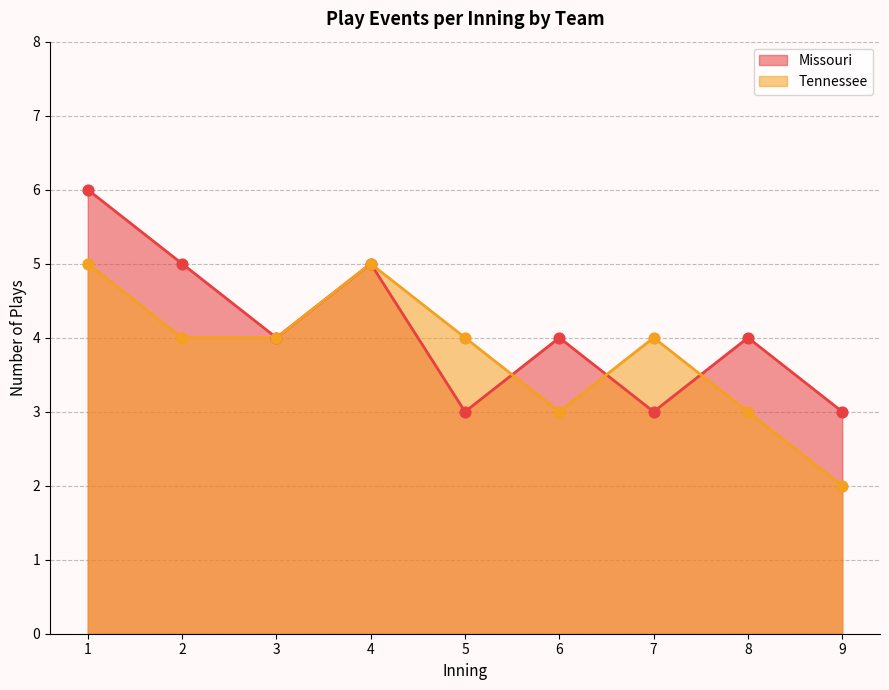

Which series changed the most between 7 and 9?

Tennessee